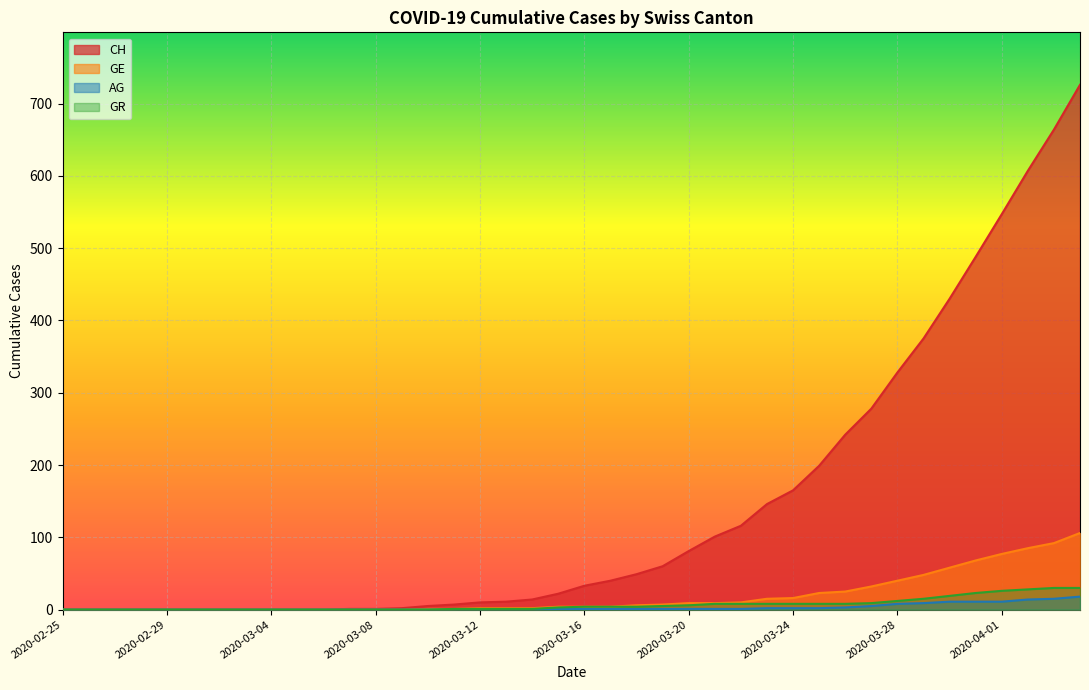

How many lines are shown in the chart?

4